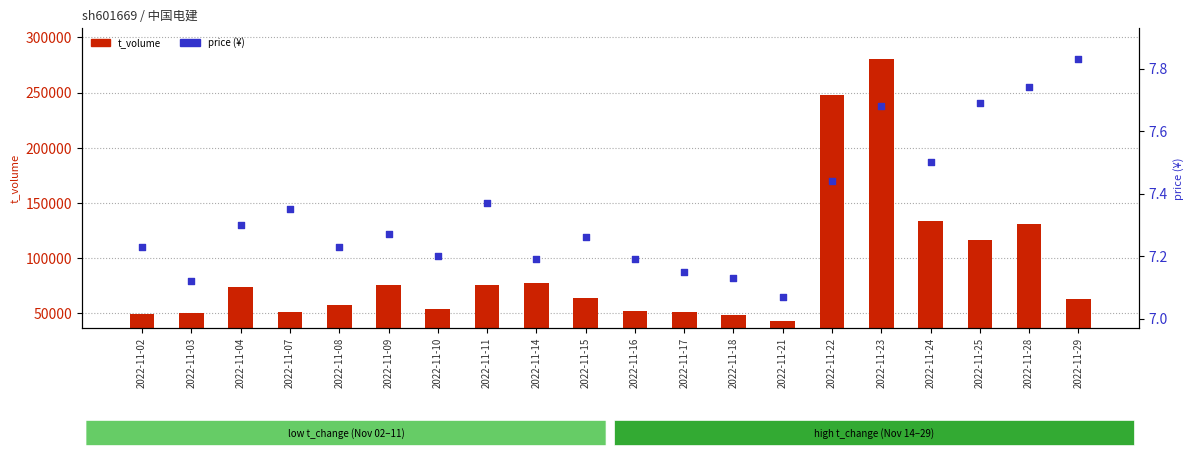

What are all the series names shown in the legend?

t_volume, price